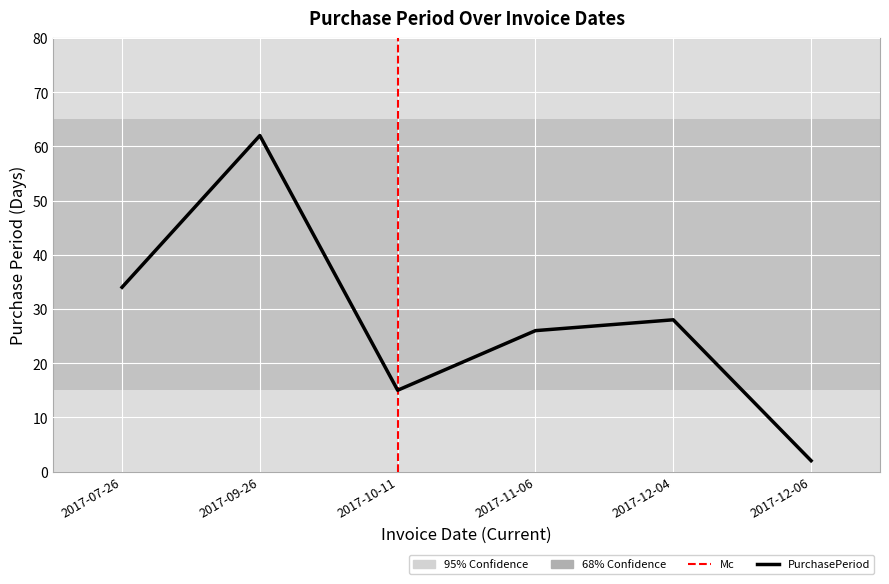

What is the sum of all values?

167